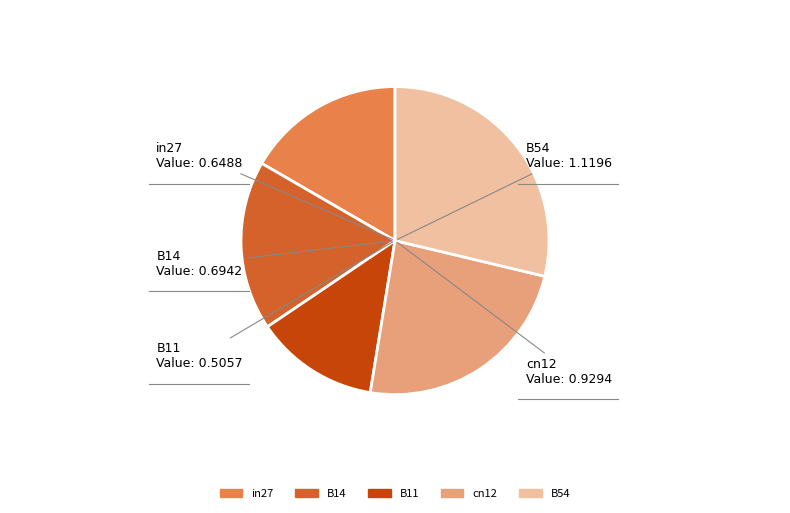

Do cn12 and B14 together represent more than half of the pie?

No